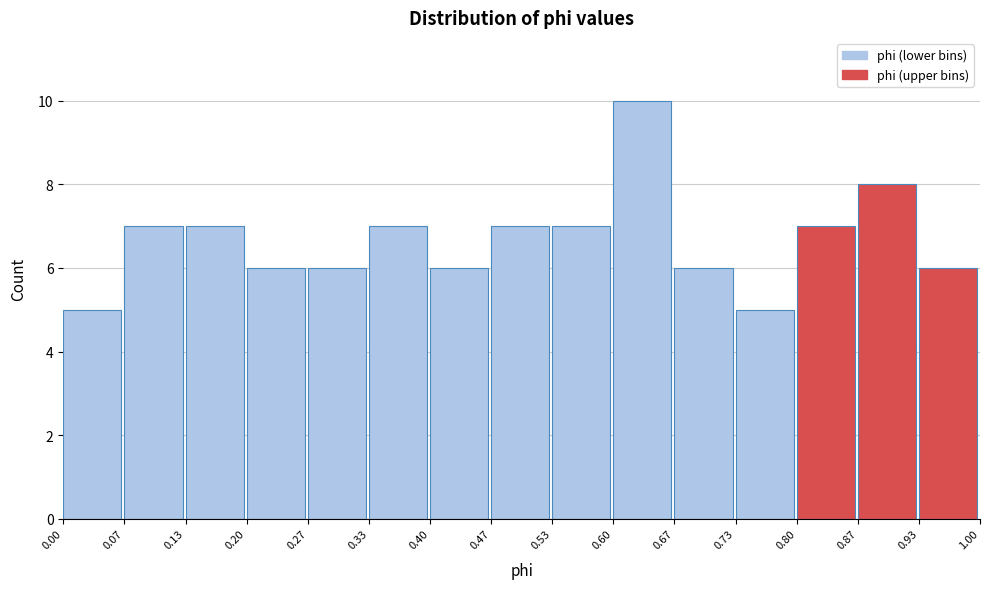

Which range on the x-axis has the tallest bar?

0.60 to 0.67